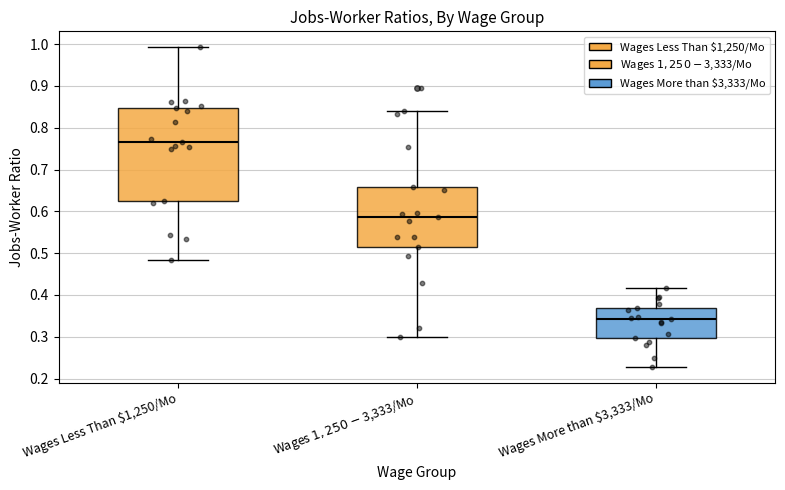

Where does the median line of the box for Wages More than $3,333/Mo sit on the y-axis? The values are not printed on the chart, so give them approximately, as read against the axis.

0.34